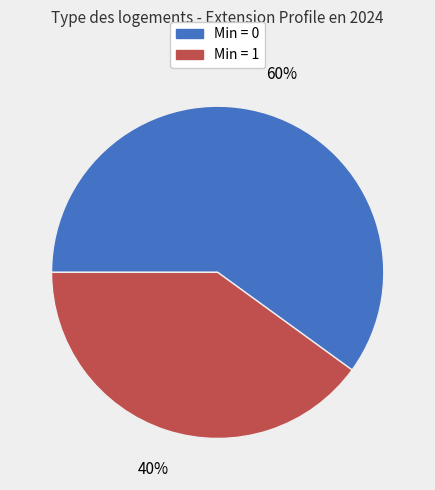

Is there a majority slice in this chart?

Yes